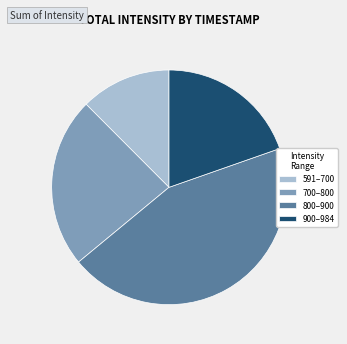

Which has a higher value, 591–700 or 700–800?

700–800